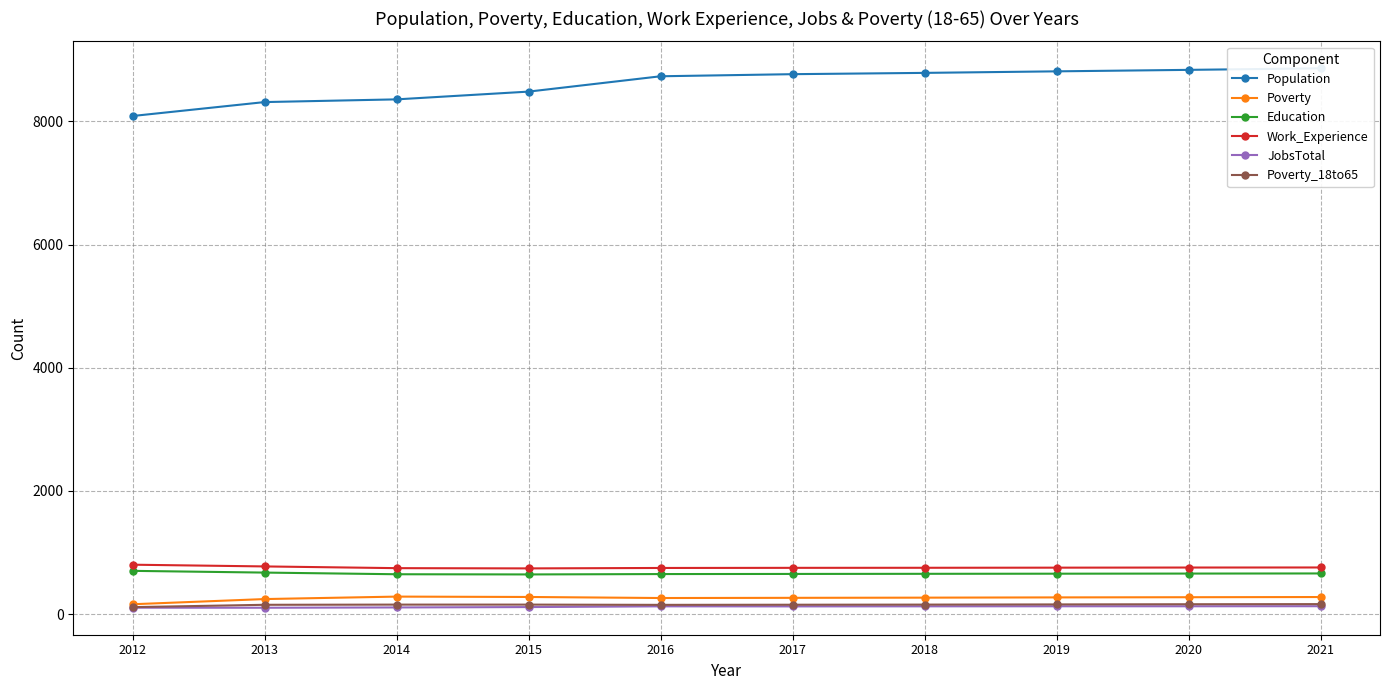

Reading left to right, what are all the values shown in this chart?

Population: 8089	8315	8359	8485	8734	8768	8789	8814	8838	8863
Poverty: 161	245	285	279	262	265	268	272	275	278
Education: 703	675	648	645	651	653	655	657	659	661
Work_Experience: 803	775	747	743	750	752	753	755	757	758
JobsTotal: 105	104	109	115	127	126	127	128	128	129
Poverty_18to65: 114	152	155	155	151	153	155	158	161	163